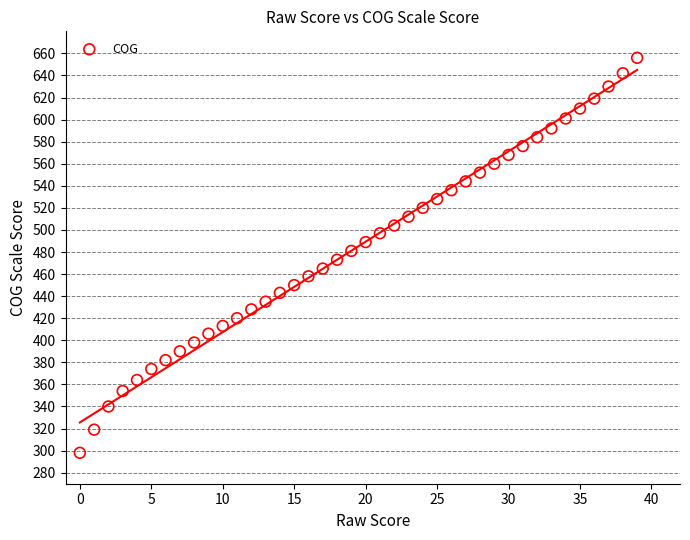

Count the number of points in this scatter plot.

40